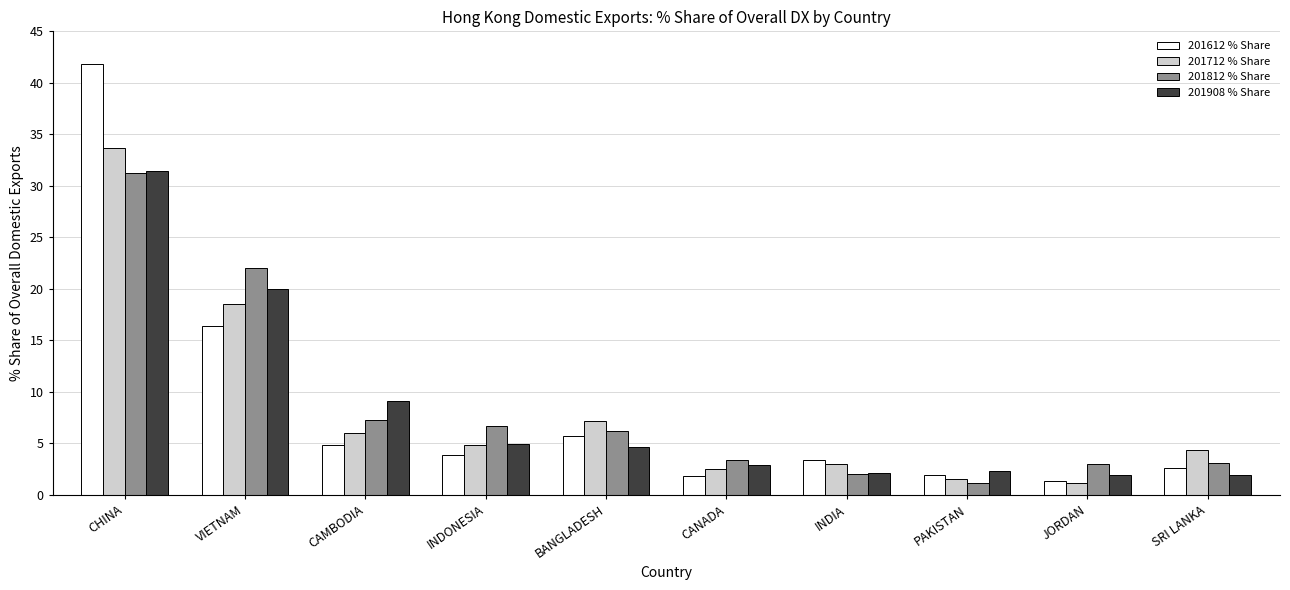

At which category is the sum across all series the highest?

CHINA